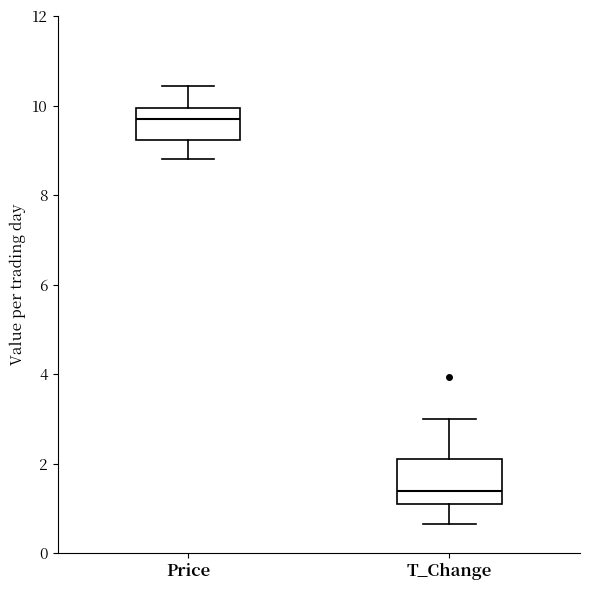

Reading left to right, read every box against the y-axis: the position of its median line, the range the box covers, and the ends of its whiskers. The values are not printed on the chart, so give them approximately, as read against the axis.

Price: median 9.6, box 9.2 to 10.0, whiskers 8.8 to 10.4
T_Change: median 1.4, box 1.0 to 2.2, whiskers 0.6 to 3.0